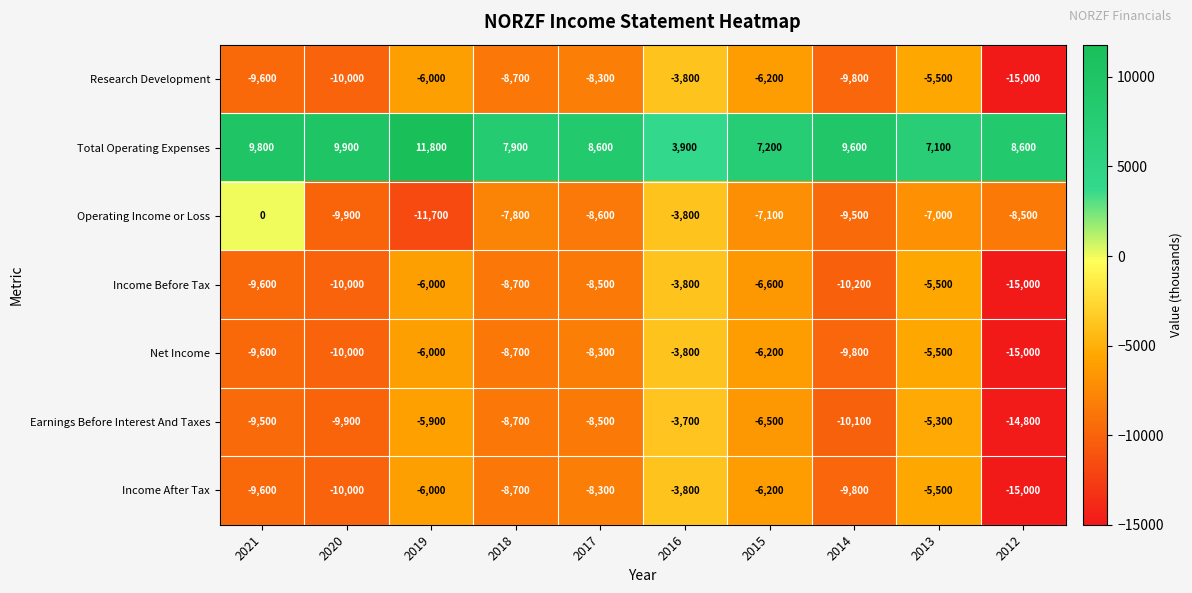

Rank the categories by Income After Tax value from highest to lowest.

2016, 2013, 2019, 2015, 2017, 2018, 2021, 2014, 2020, 2012